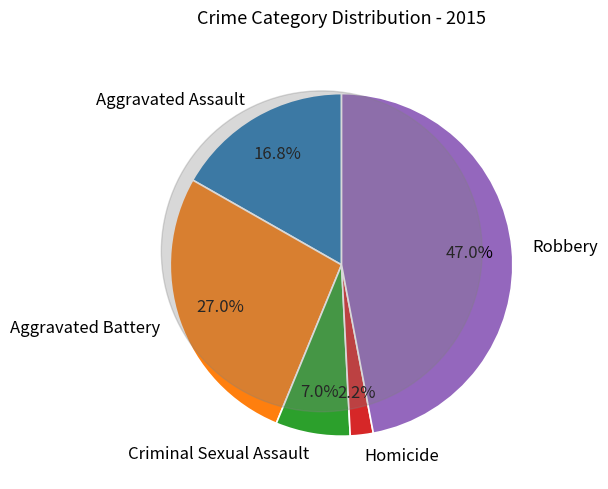

To the nearest percent, what is the difference between the largest and smallest slice percentages?

45%